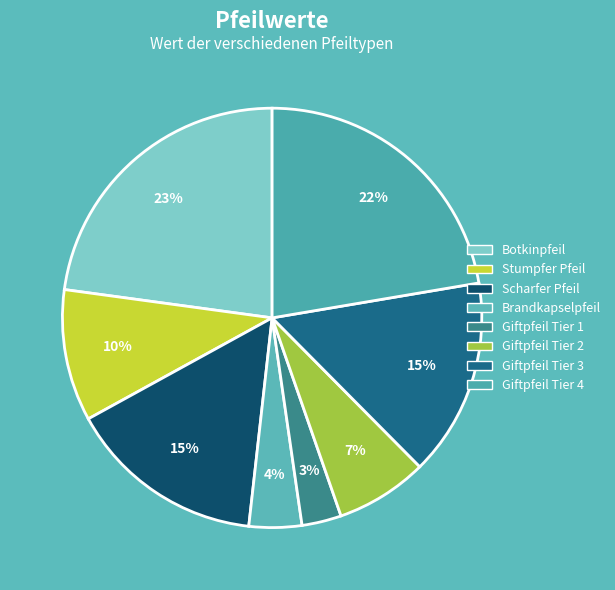

How many segments does this pie chart have?

8